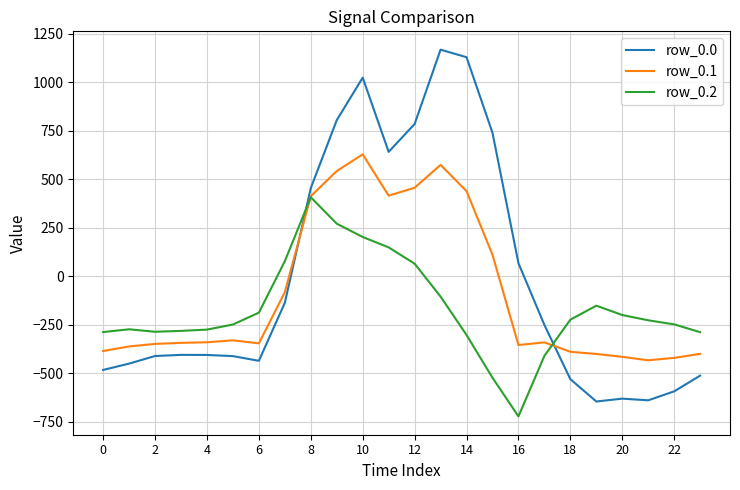

Which series ends up on top after the final intersection of row_0.0 and row_0.2?

row_0.2